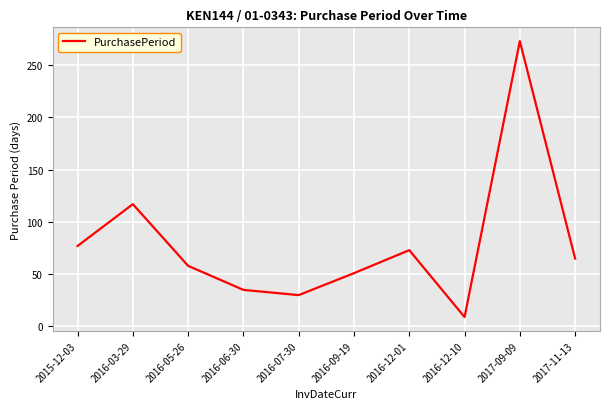

What is the change in value from 2015-12-03 to 2016-12-10?

-68